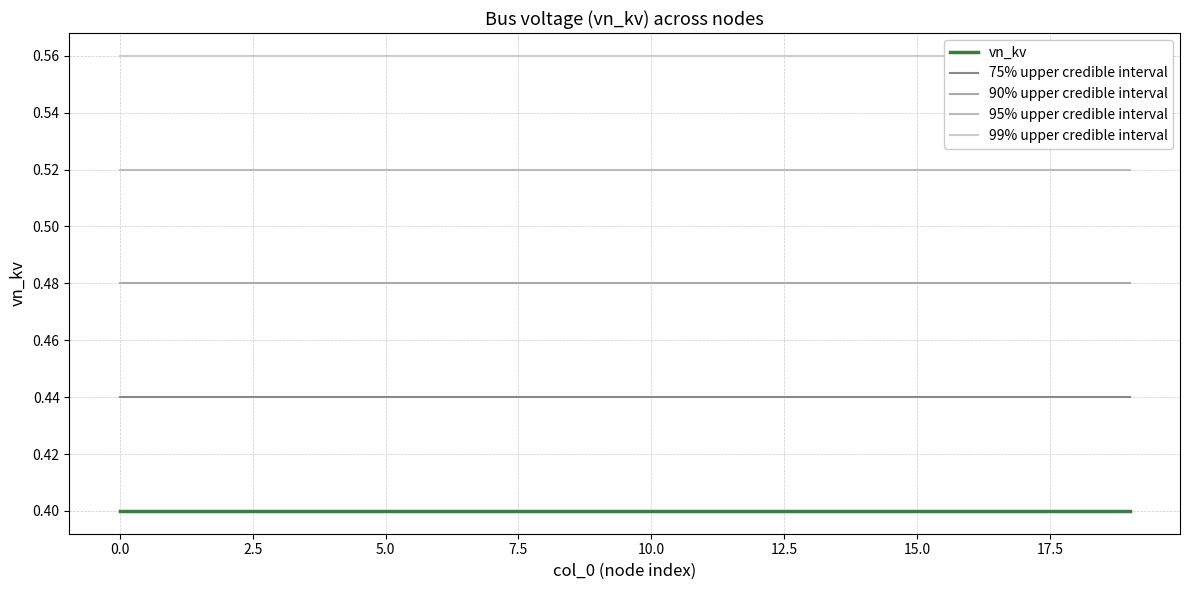

At 5.0, list the series in order from largest to smallest.

99% upper credible interval, 95% upper credible interval, 90% upper credible interval, 75% upper credible interval, vn_kv